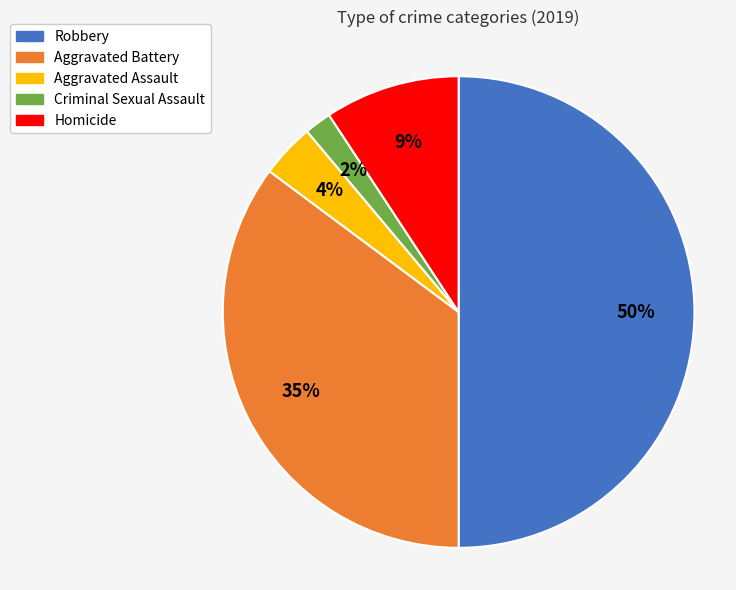

What percentage is the Aggravated Battery slice, to the nearest percent?

35%